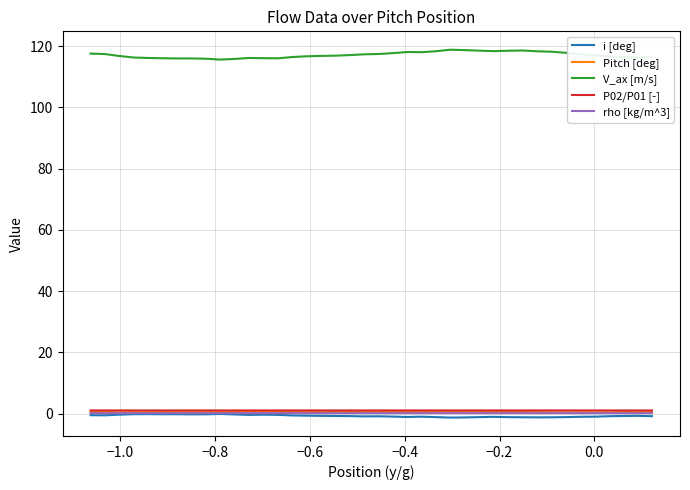

In i [deg], how many points are higher than both neighbors (excluding endpoints)?

8